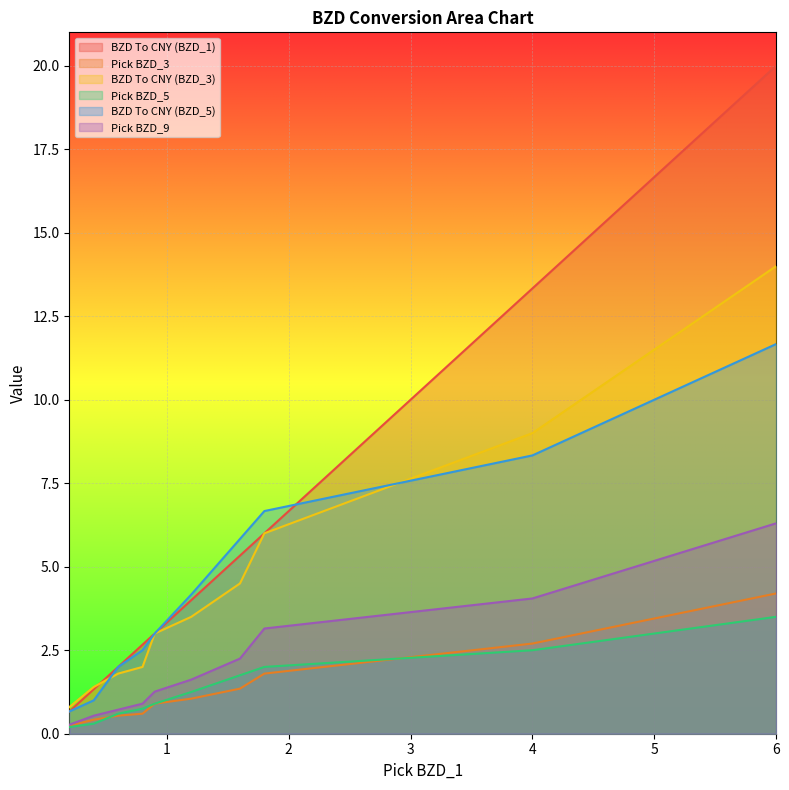

Reading right to left, extract all data points from this chart.

BZD To CNY (BZD_1): 6.0=20.0	4.0=13.3	1.8=6.0	1.6=5.3	1.2=4.0	0.9=3.0	0.8=2.7	0.6=2.0	0.4=1.3	0.2=0.7
Pick BZD_3: 6.0=4.2	4.0=2.7	1.8=1.8	1.6=1.4	1.2=1.1	0.9=0.9	0.8=0.6	0.6=0.5	0.4=0.4	0.2=0.2
BZD To CNY (BZD_3): 6.0=14.0	4.0=9.0	1.8=6.0	1.6=4.5	1.2=3.5	0.9=3.0	0.8=2.0	0.6=1.8	0.4=1.4	0.2=0.8
Pick BZD_5: 6.0=3.5	4.0=2.5	1.8=2.0	1.6=1.8	1.2=1.2	0.9=0.9	0.8=0.8	0.6=0.6	0.4=0.3	0.2=0.2
BZD To CNY (BZD_5): 6.0=11.7	4.0=8.3	1.8=6.7	1.6=5.8	1.2=4.2	0.9=3.0	0.8=2.5	0.6=2.0	0.4=1.0	0.2=0.7
Pick BZD_9: 6.0=6.3	4.0=4.0	1.8=3.1	1.6=2.2	1.2=1.6	0.9=1.3	0.8=0.9	0.6=0.7	0.4=0.5	0.2=0.3